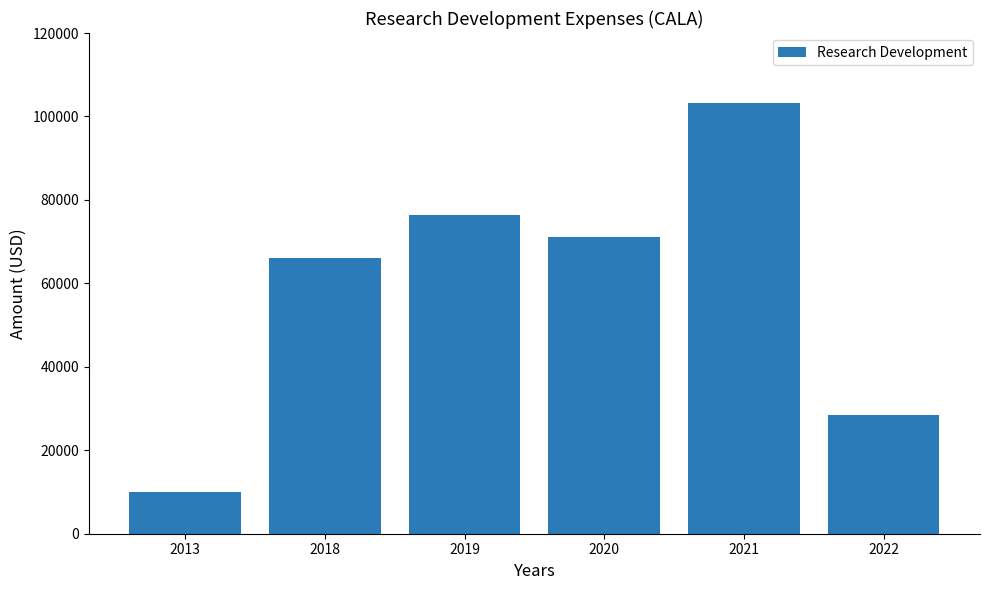

Rank the categories by value from highest to lowest.

2021, 2019, 2020, 2018, 2022, 2013